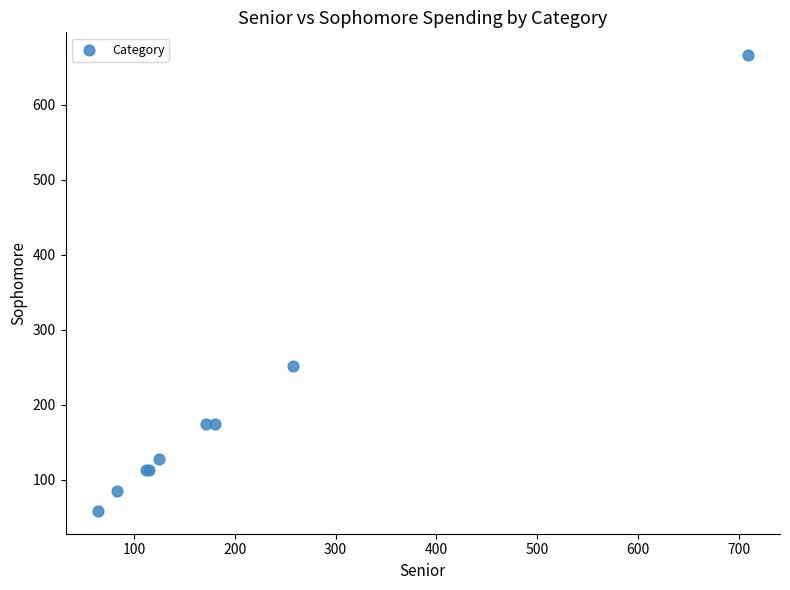

What Y value in the scatter plot is closest to 362?

251.8